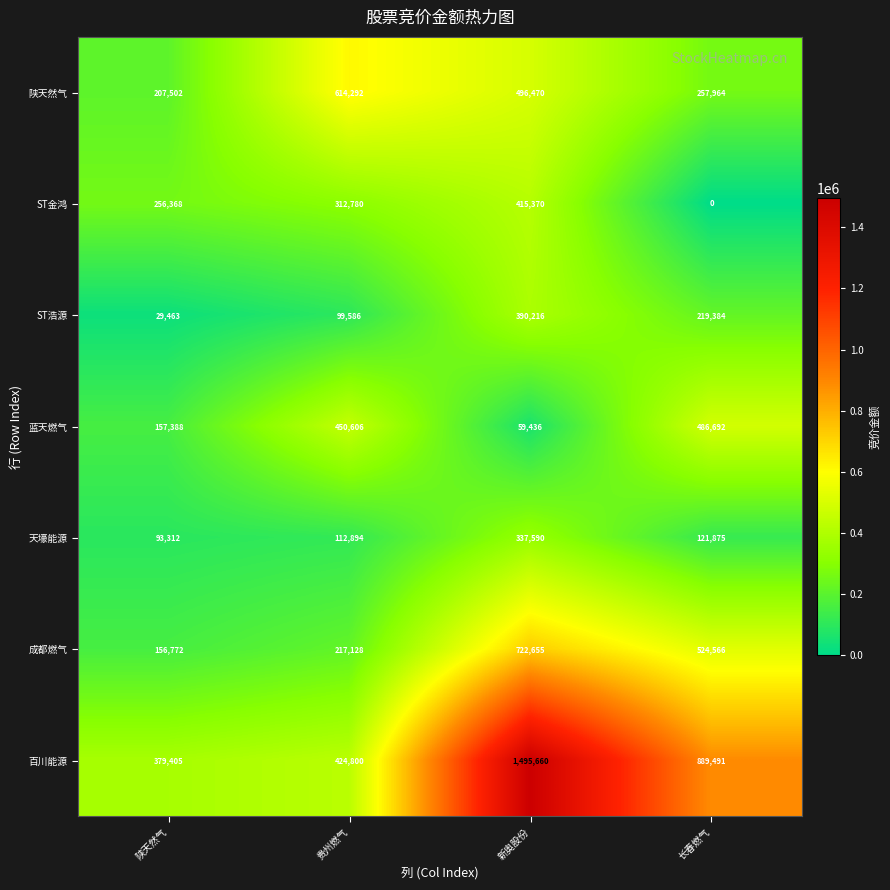

Count the number of categories in the chart.

4